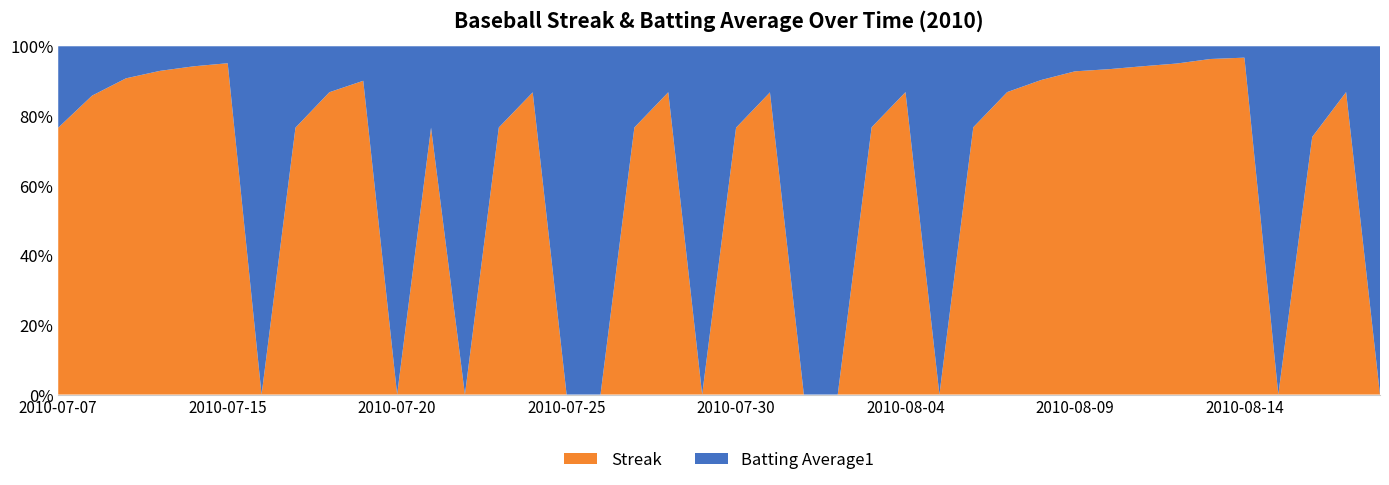

Reading left to right, transcribe all the data shown in this chart.

Streak: 1.0	2.0	3.0	4.0	5.0	6.0	0.0	1.0	2.0	3.0	0.0	1.0	0.0	1.0	2.0	0.0	0.0	1.0	2.0	0.0	1.0	2.0	0.0	0.0	1.0	2.0	0.0	1.0	2.0	3.0	4.0	5.0	6.0	7.0	8.0	9.0	0.0	1.0	2.0	0.0
Batting Average1: 0.3	0.3	0.3	0.3	0.3	0.3	0.3	0.3	0.3	0.3	0.3	0.3	0.3	0.3	0.3	0.4	0.3	0.3	0.3	0.3	0.3	0.3	0.3	0.3	0.3	0.3	0.3	0.3	0.3	0.3	0.3	0.4	0.4	0.4	0.3	0.3	0.4	0.4	0.3	0.3